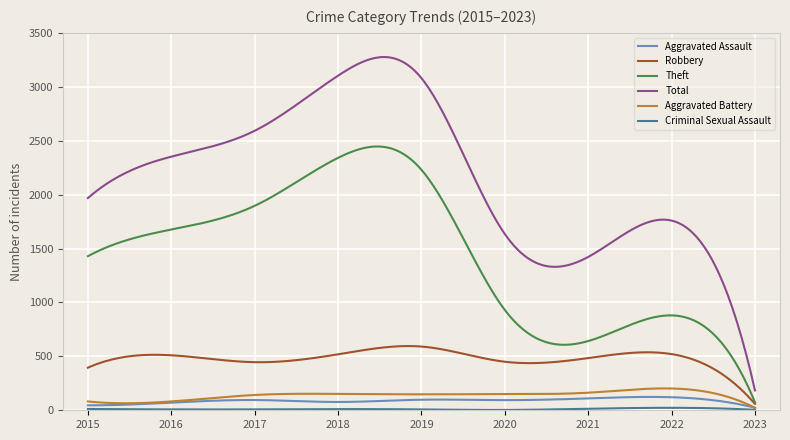

Does the chart have visible grid lines?

Yes